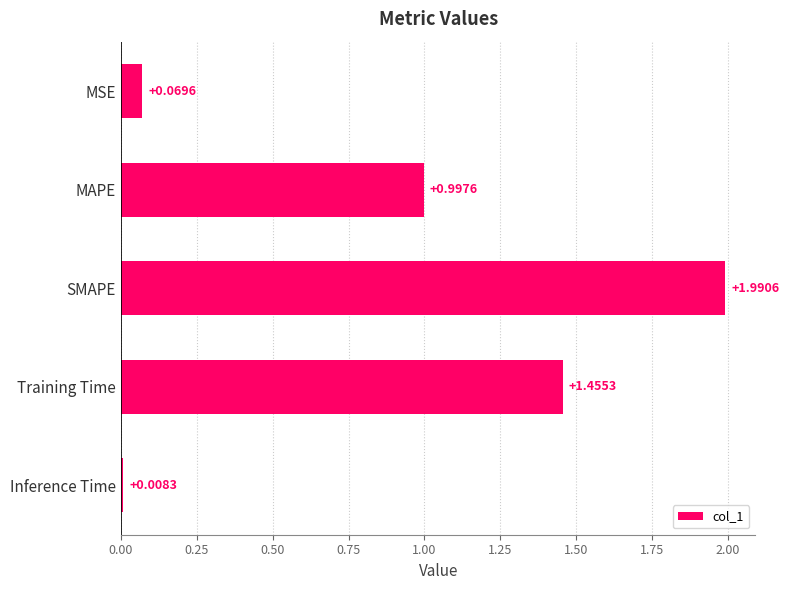

What is the difference between the values at Training Time and MAPE?

0.5